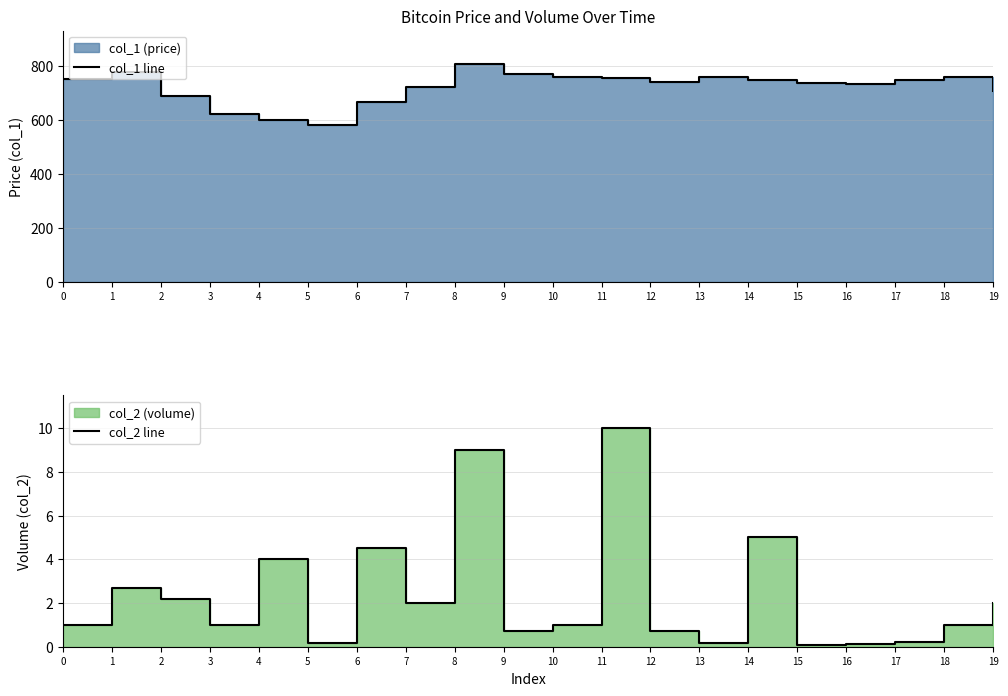

At how many categories does at least one series exceed 220?

20